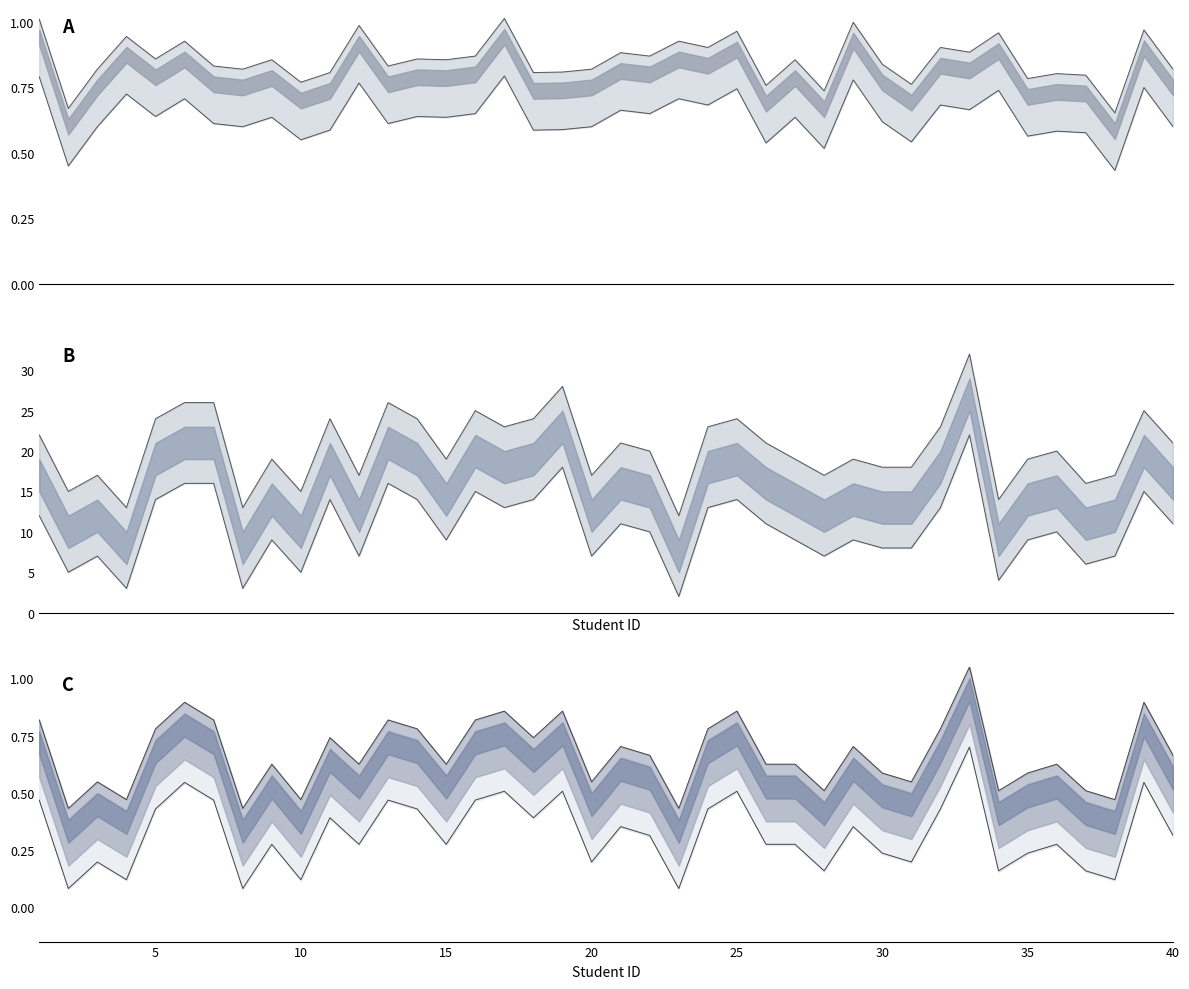

How many values in the Atividades Participadas series exceed 20?

19